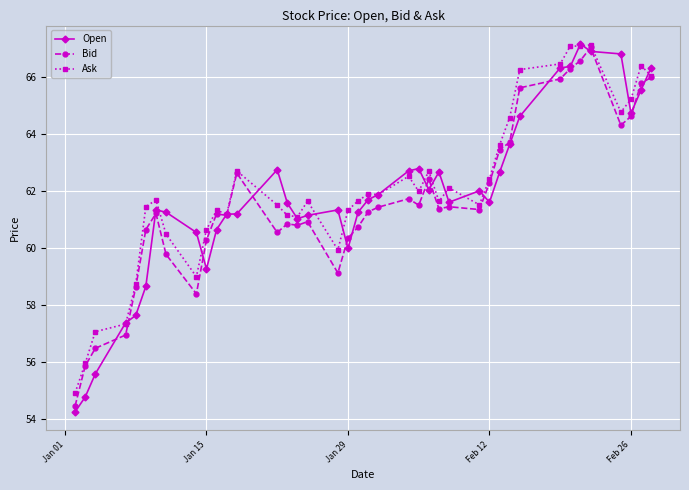

What is the value of the Open point at the 37th from the left?

66.8